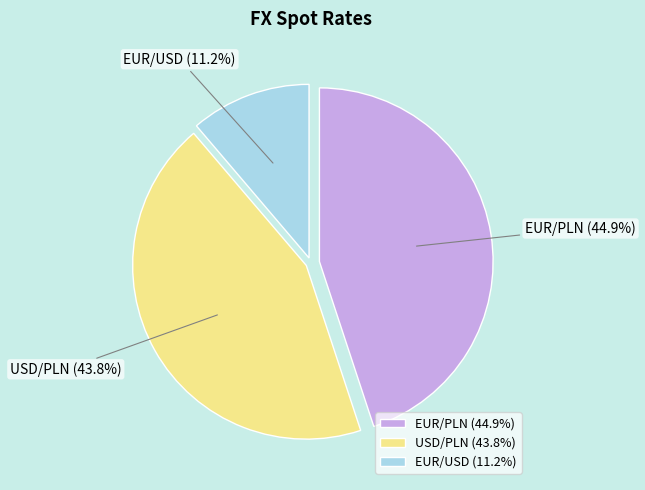

How many slices are in this pie chart?

3